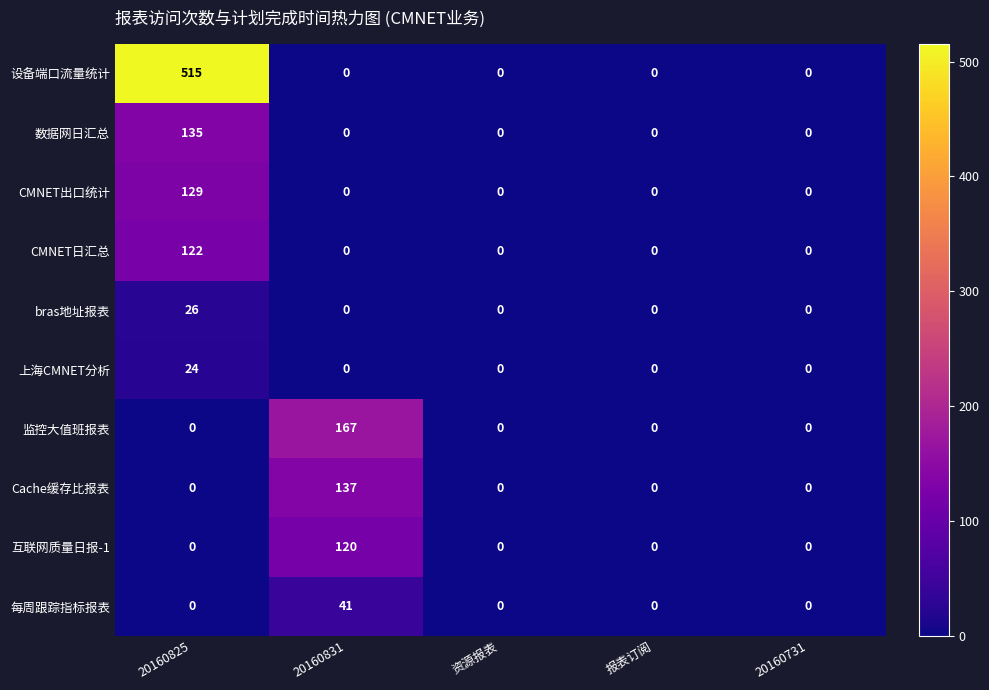

Is it true that 数据网日汇总 equals 194 at 20160825?

False